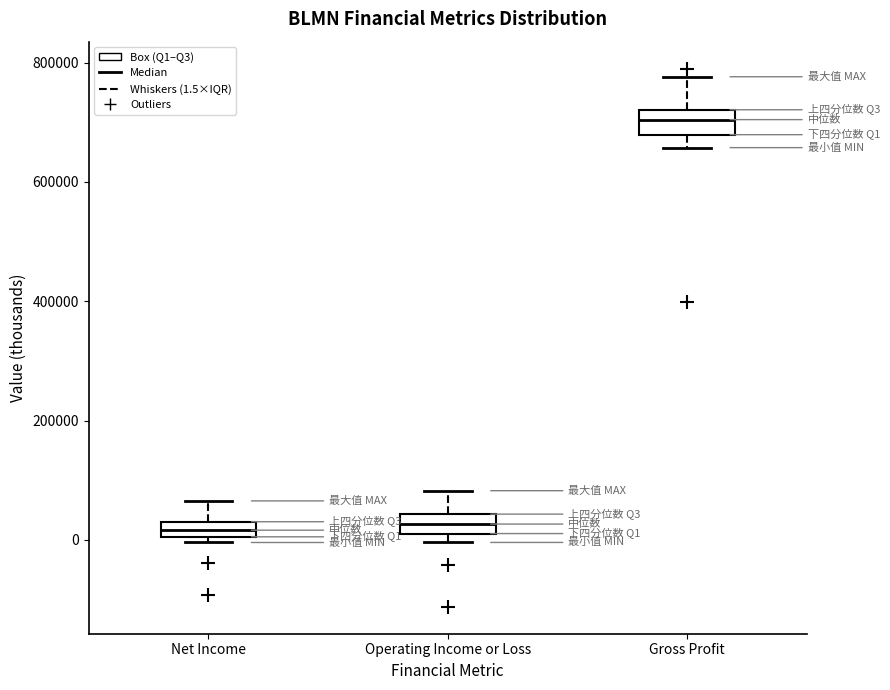

Which box has the highest median line?

Gross Profit